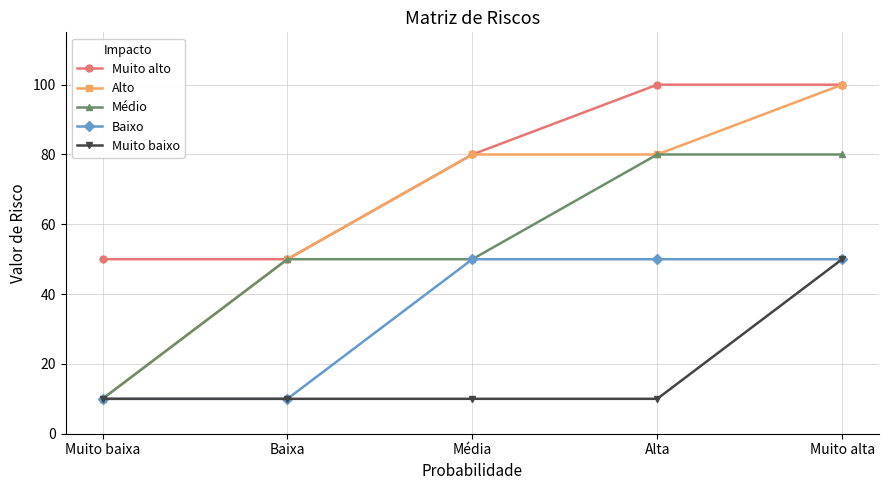

True or false: Muito baixo has more than 1 points higher than both neighbors.

False